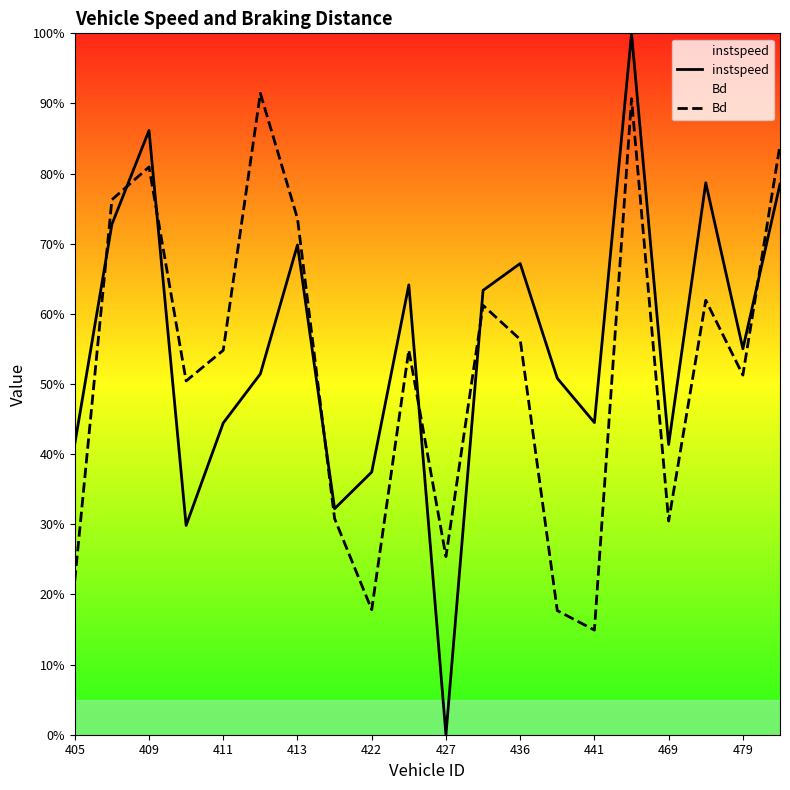

How many lines are shown in the chart?

2